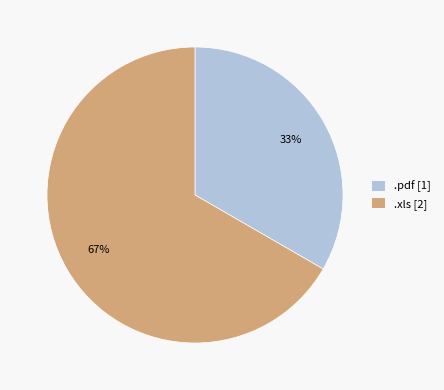

To the nearest percent, what is the combined percentage of .pdf and .xls?

100%